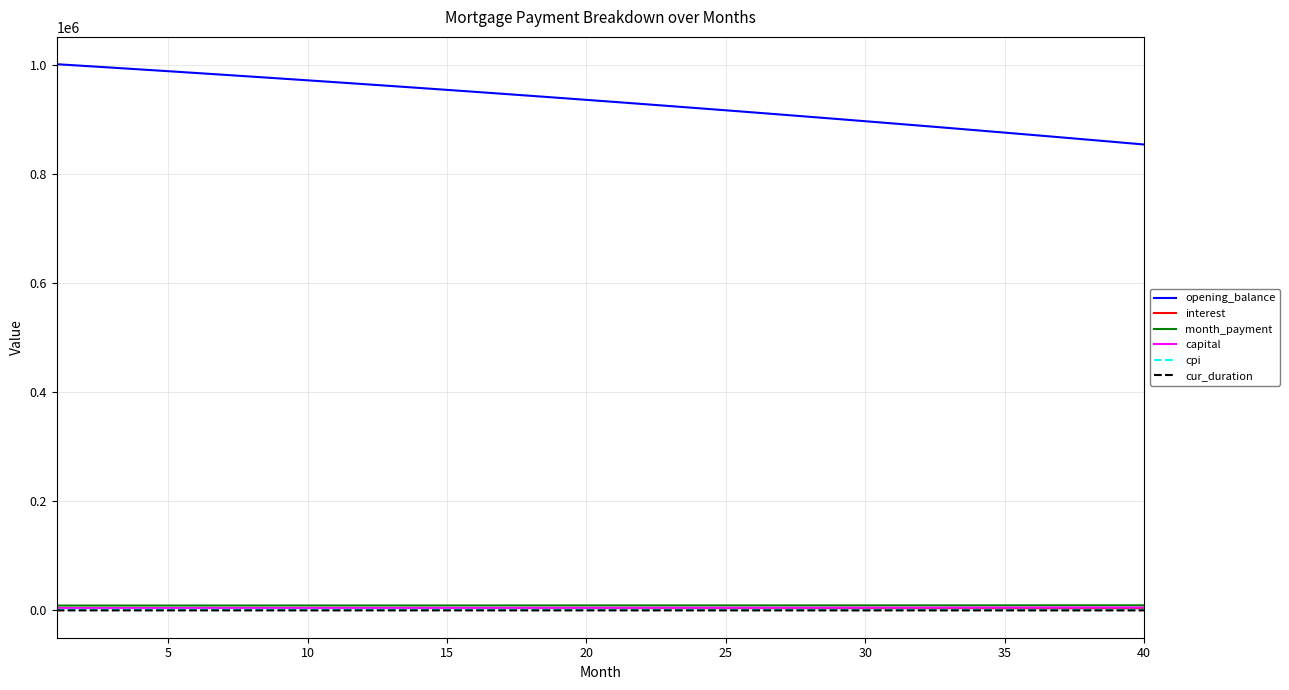

Which series has the largest range (max minus min)?

opening_balance